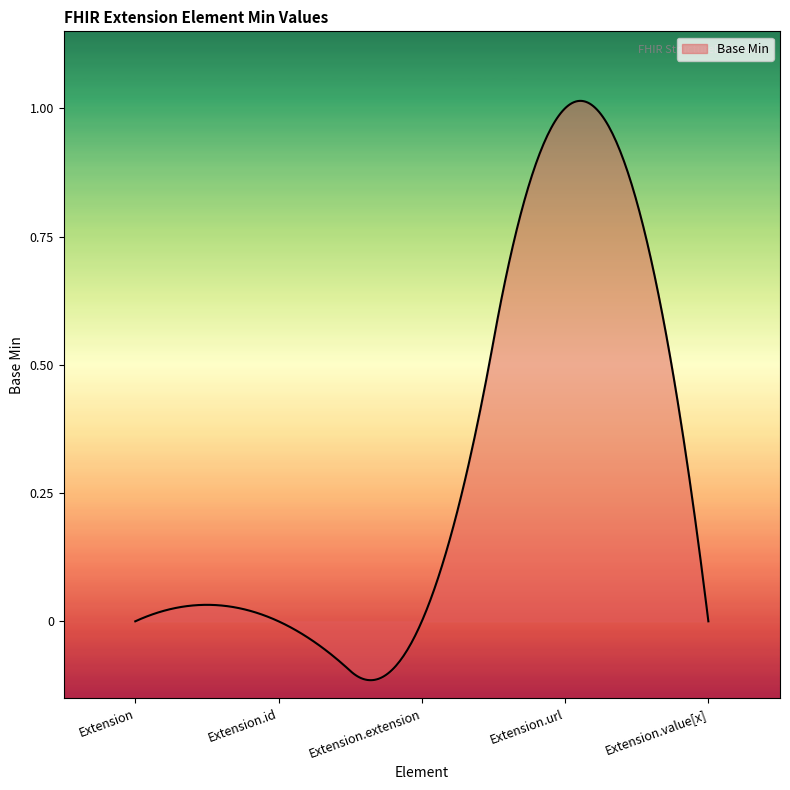

Reading right to left, extract all data points from this chart.

Extension.value[x]=0	Extension.url=1	Extension.extension=0	Extension.id=0	Extension=0